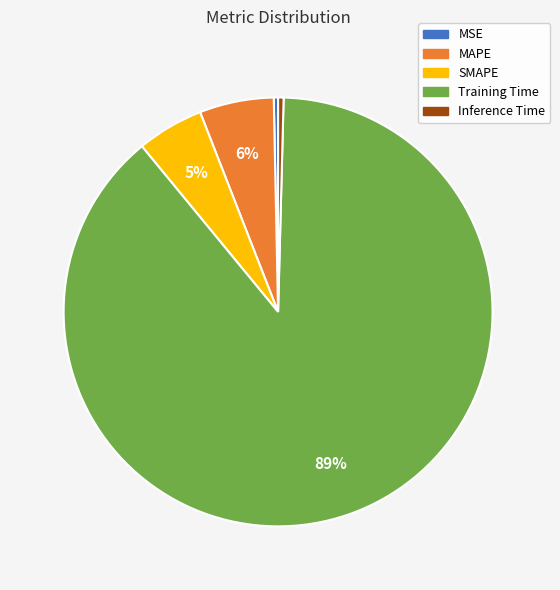

What is the largest slice in the pie chart?

Training Time